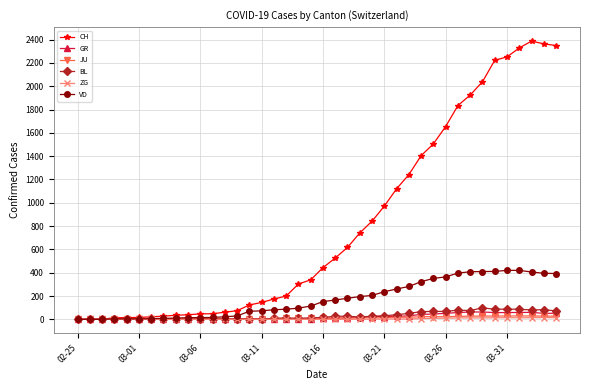

How many lines are shown in the chart?

6